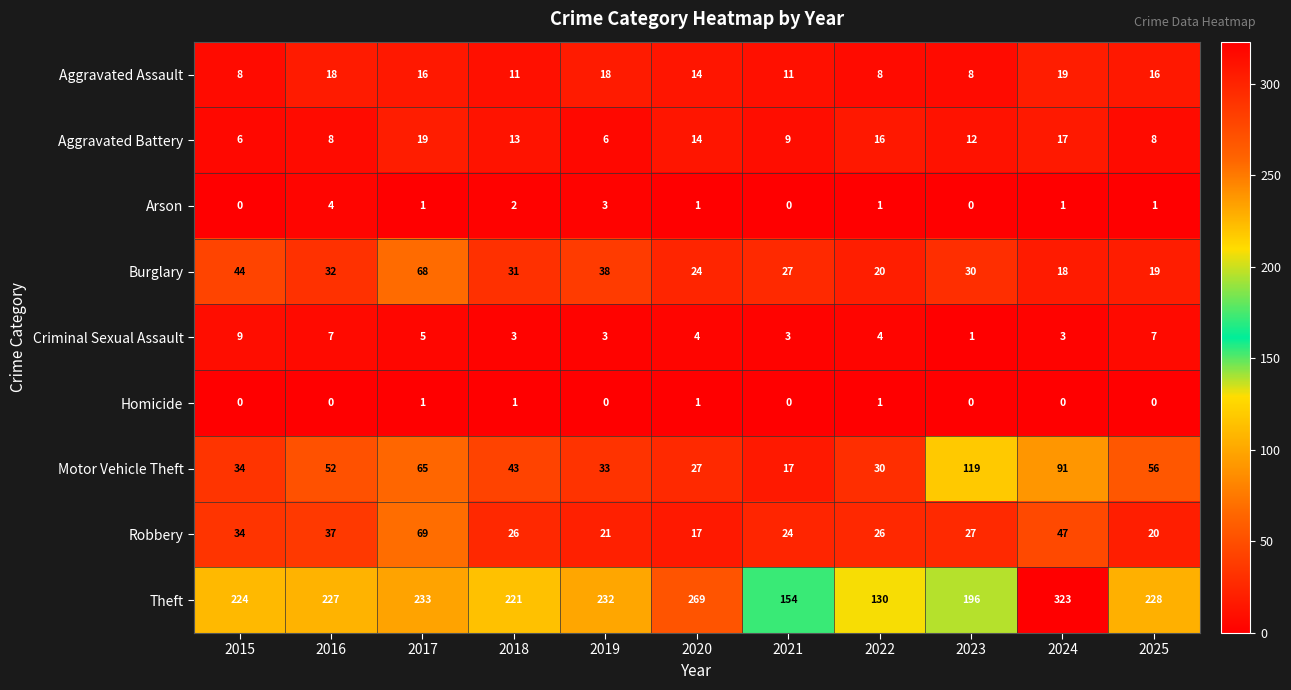

True or false: Aggravated Assault has a value of 14 at 2015.

False